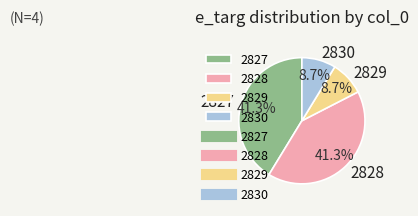

Is 2827 the majority of the pie?

No